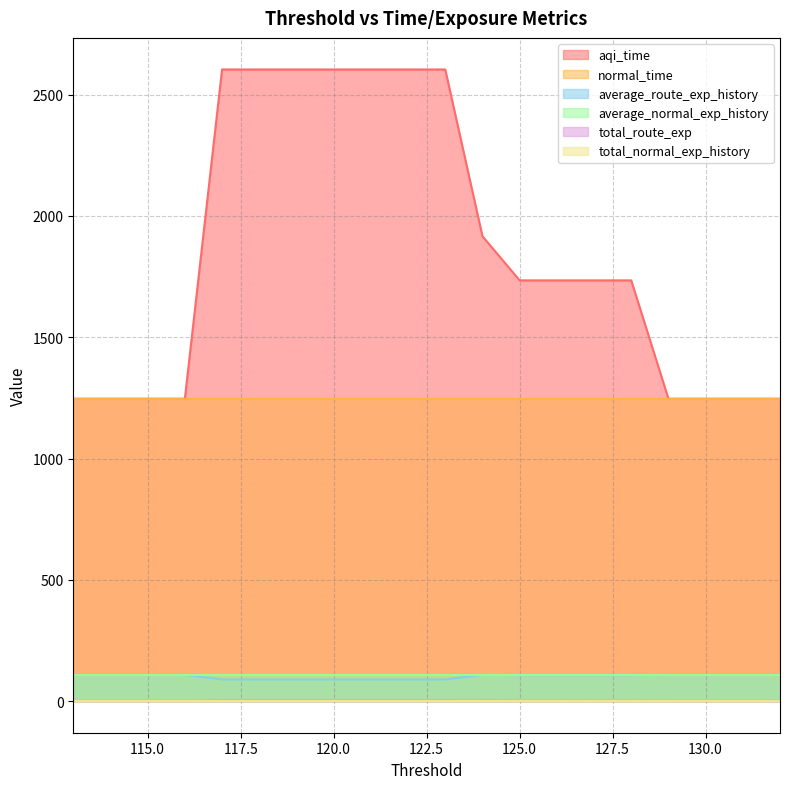

What is the greatest value displayed?

2603.9